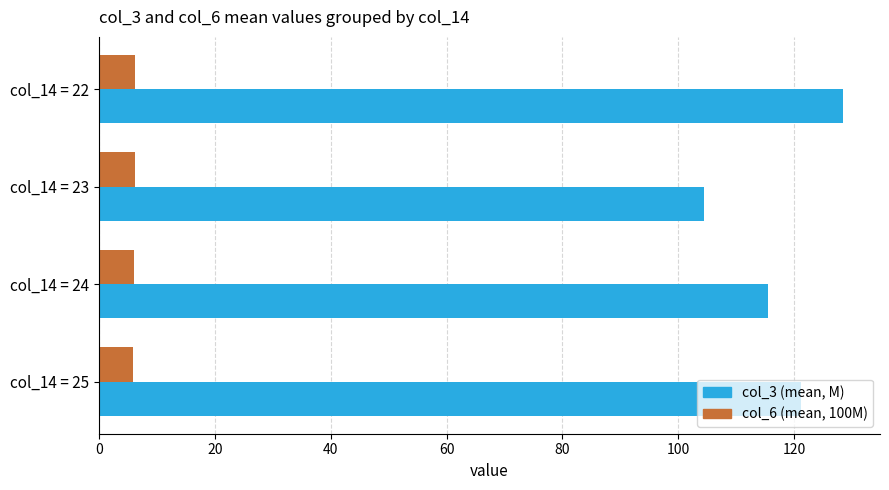

What are all the series names shown in the legend?

col_3 (mean, M), col_6 (mean, 100M)